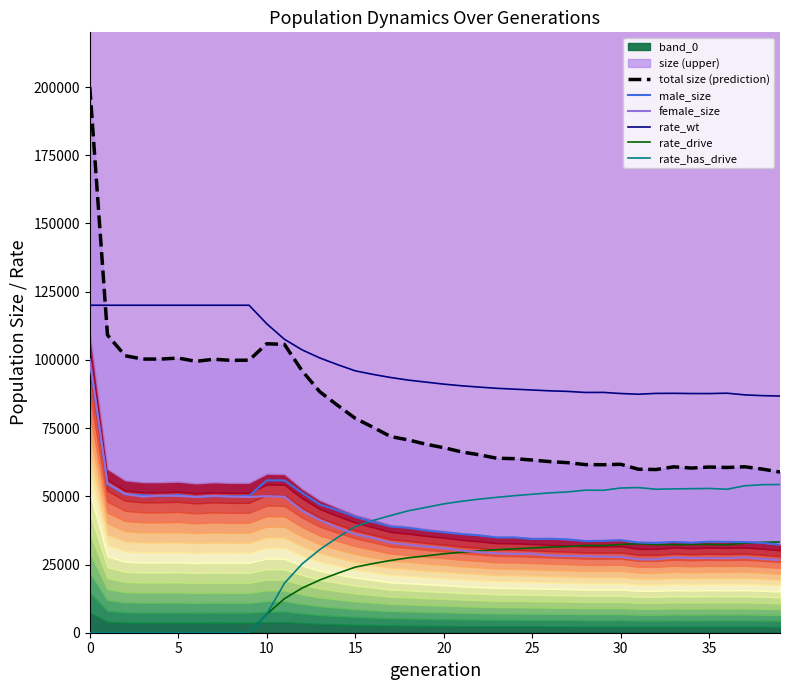

True or false: total size (prediction) and rate_has_drive intersect in this chart.

False